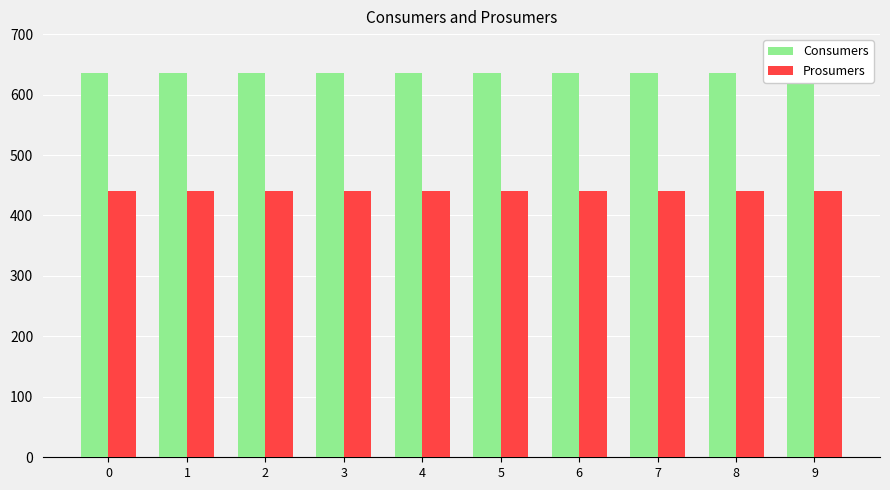

Rank the series by their maximum value, from lowest to highest.

Prosumers, Consumers